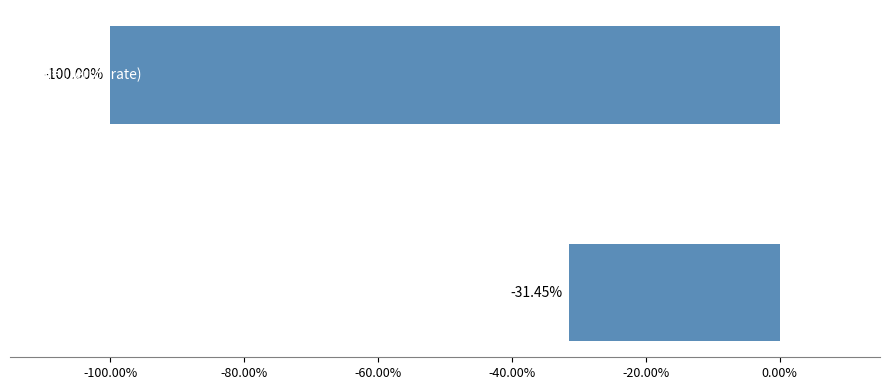

Does the chart contain any negative values?

Yes